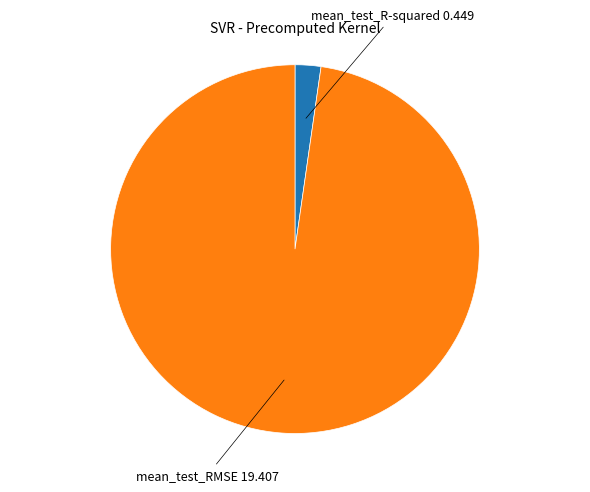

Is there any slice that represents more than half of the pie?

Yes